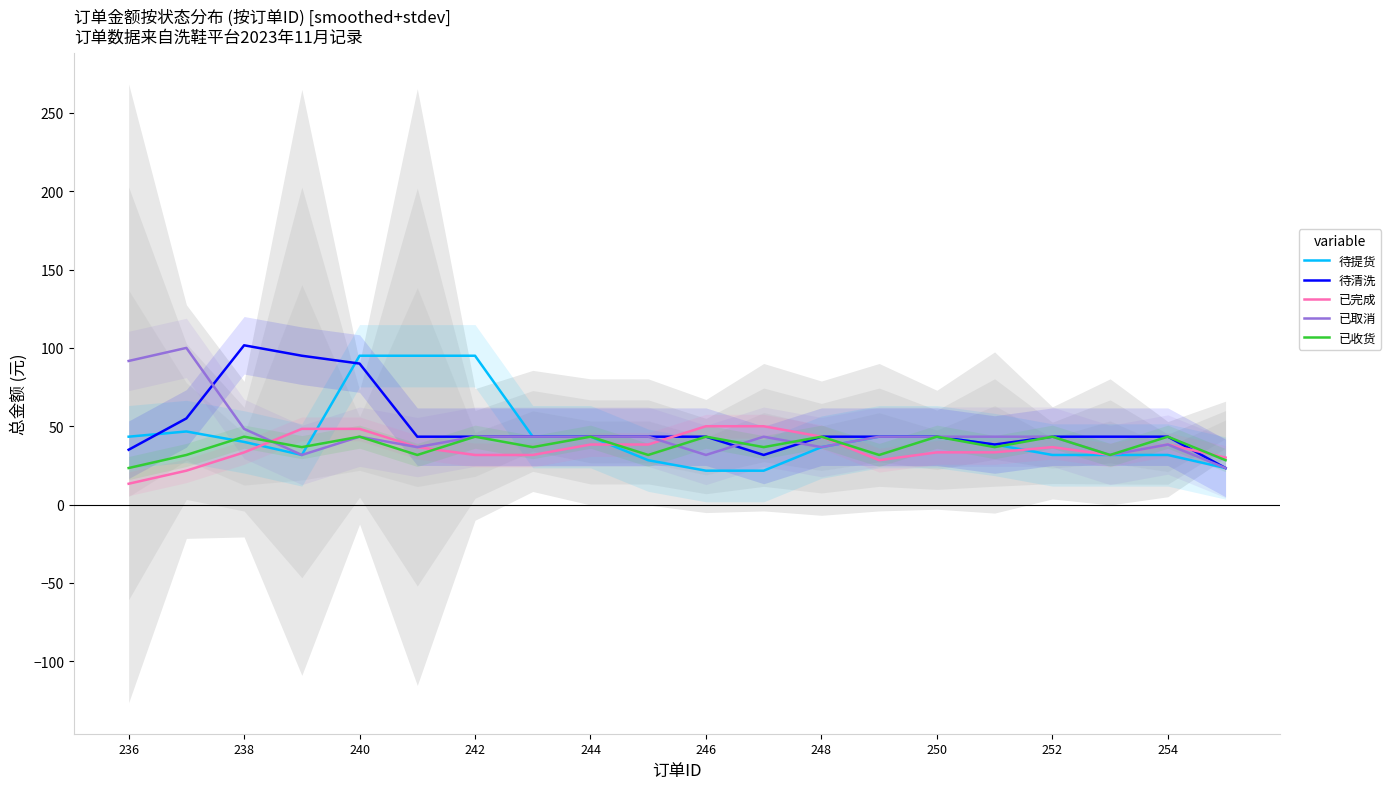

True or false: 待清洗 and 已收货 intersect in this chart.

False